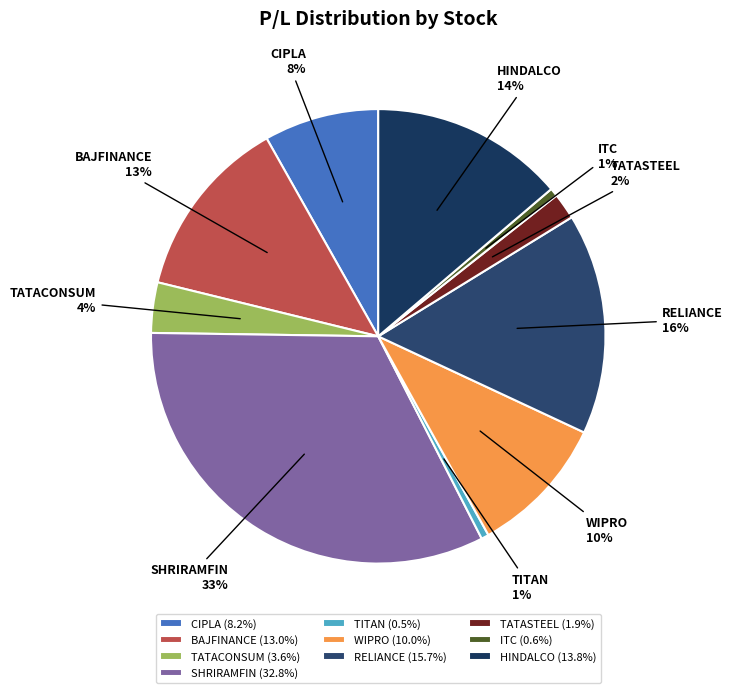

To the nearest percent, what is the difference between the CIPLA and TATASTEEL slice percentages?

6%